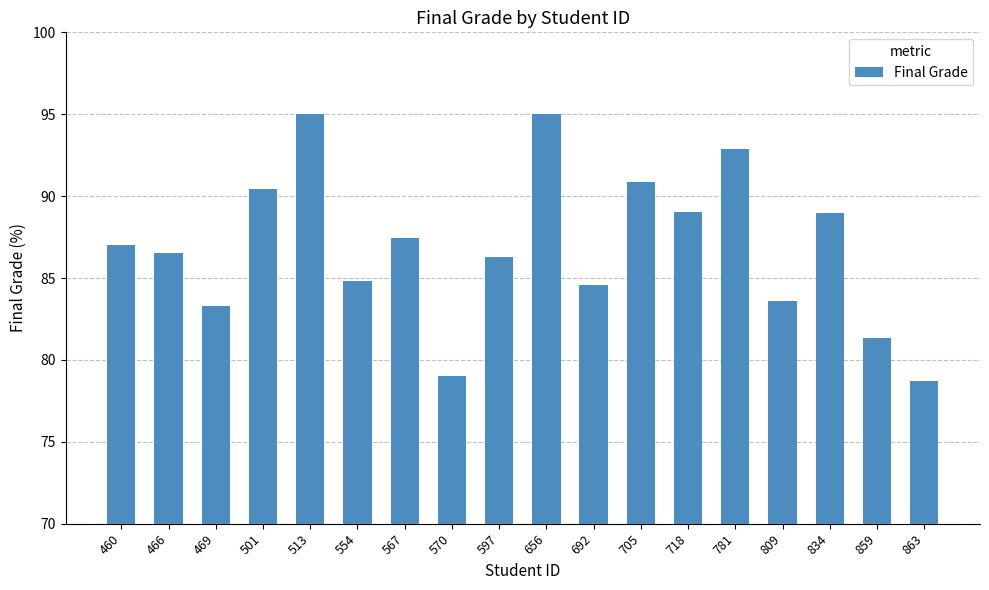

What is the maximum value shown in the chart?

95.0